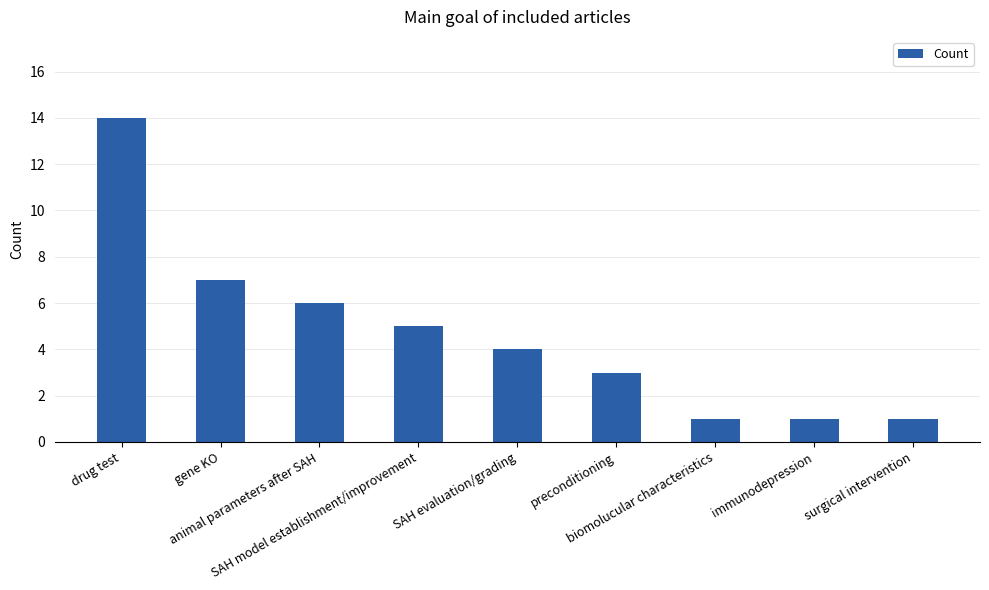

Which has a higher value, immunodepression or SAH model establishment/improvement?

SAH model establishment/improvement